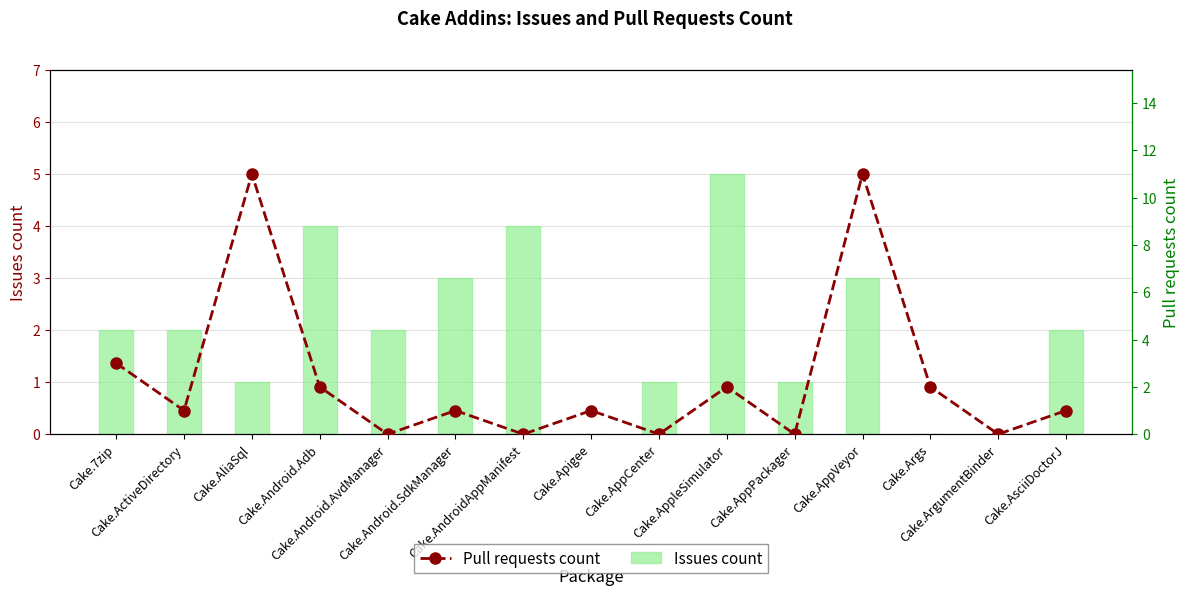

Which category has the lowest value in the Issues count series?

Cake.Apigee